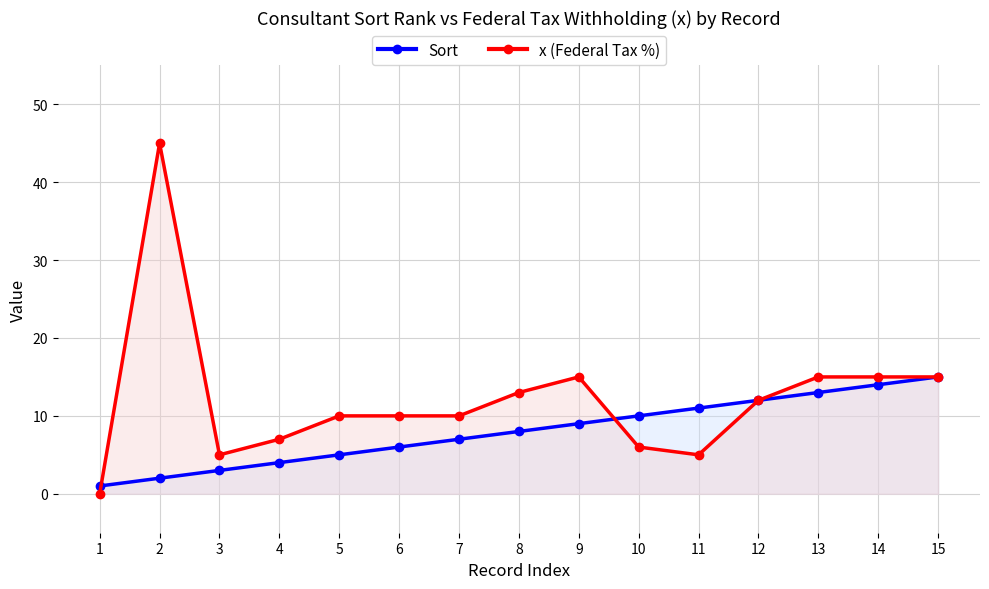

What is the sum of all x (Federal Tax %) values?

183